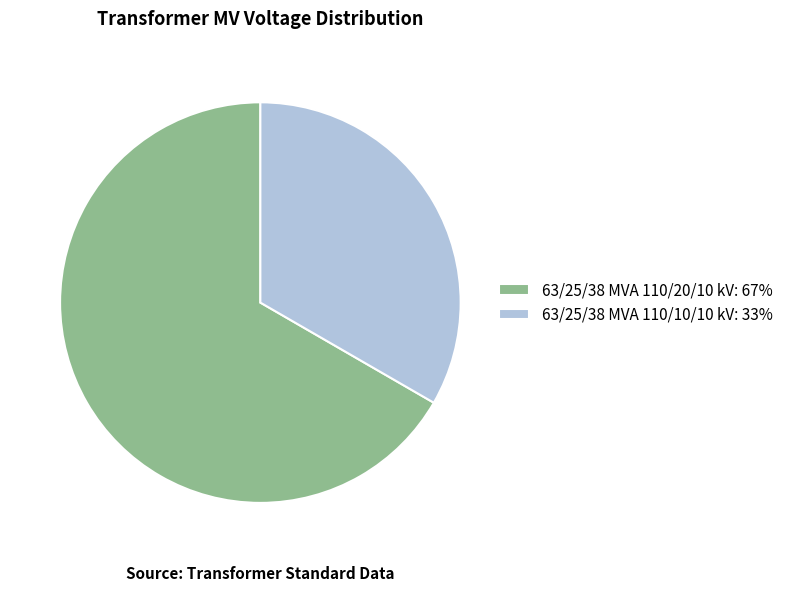

Count the number of slices in the pie.

2